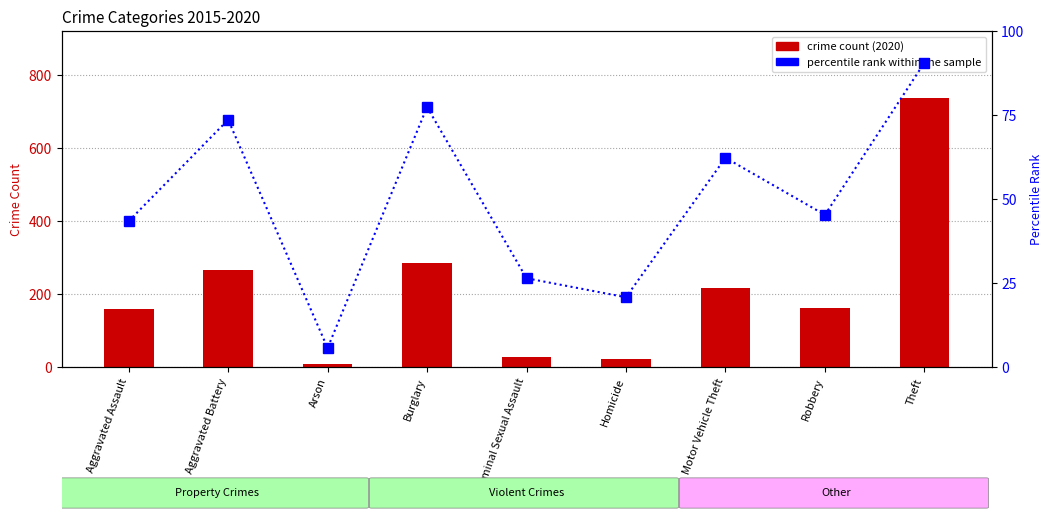

What is the maximum value shown in the chart?

90.6